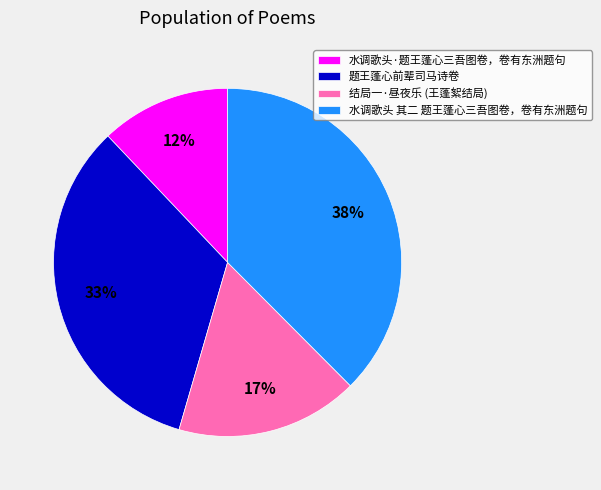

To the nearest percent, what is the combined percentage of 题王蓬心前辈司马诗卷 and 结局一·昼夜乐 (王蓬絮结局)?

50%